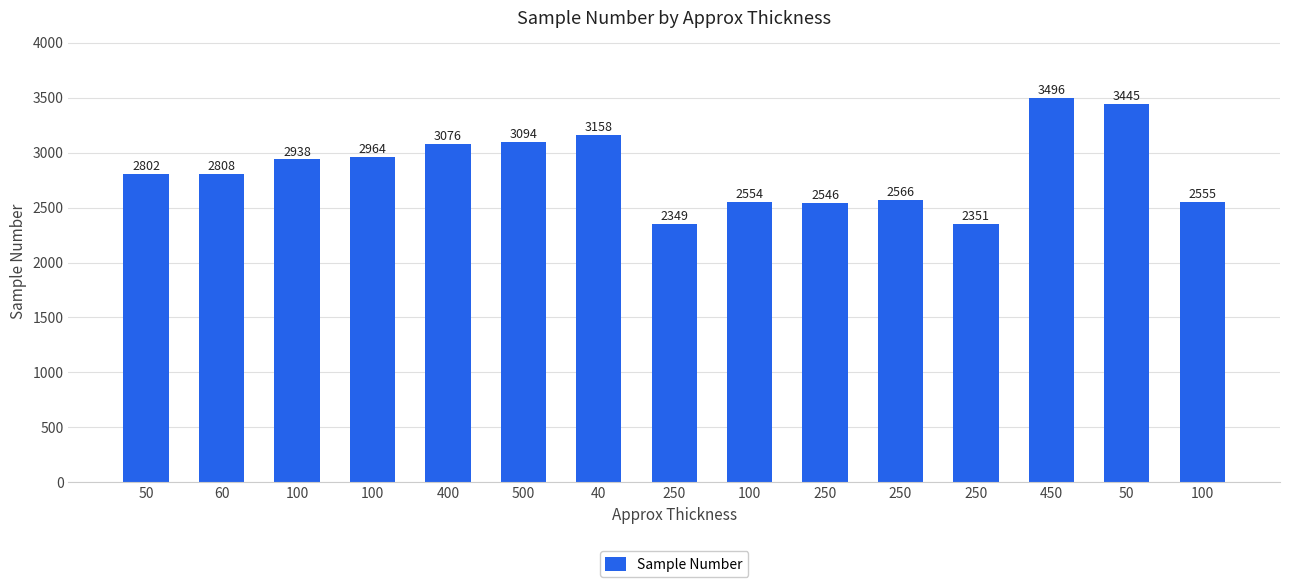

Are the bars horizontal?

No